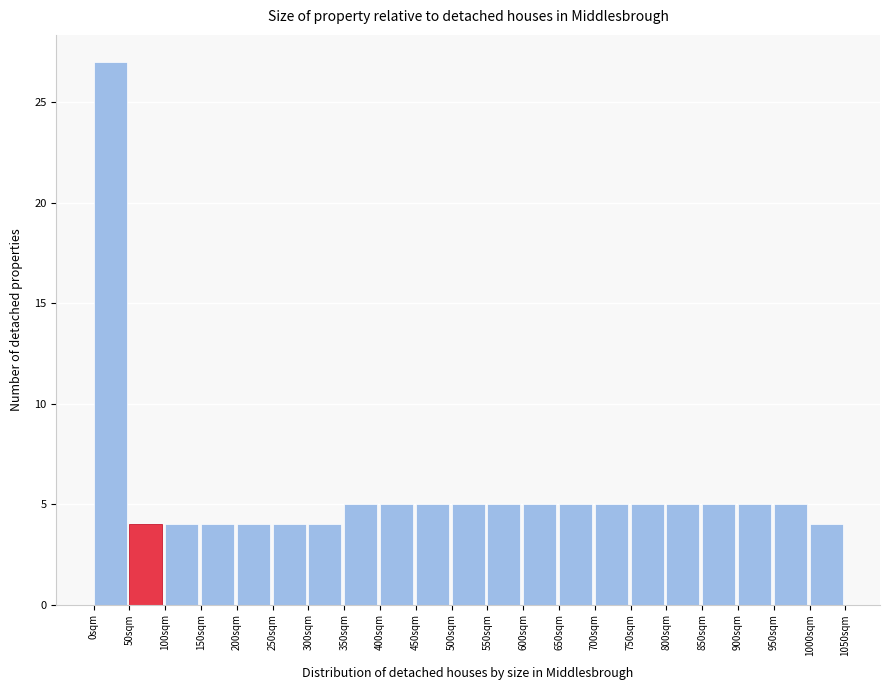

How tall is the bar that spans 900 to 950 on the x-axis? The values are not printed on the chart, so give them approximately, as read against the axis.

5